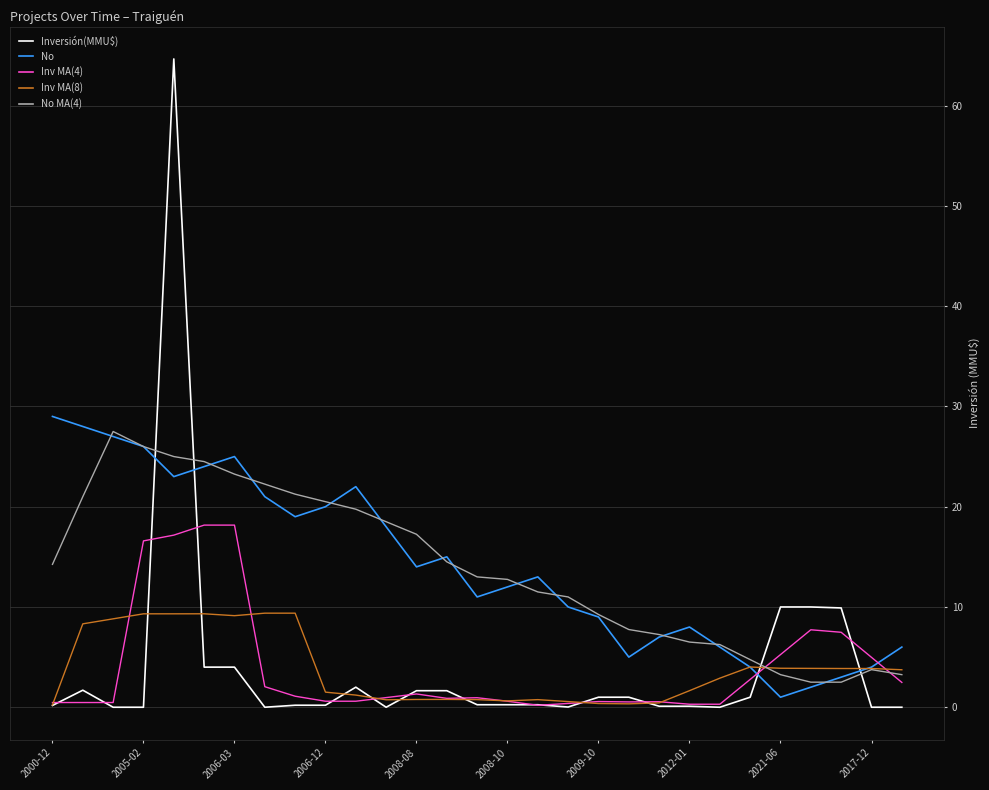

What is the greatest value displayed?

64.7